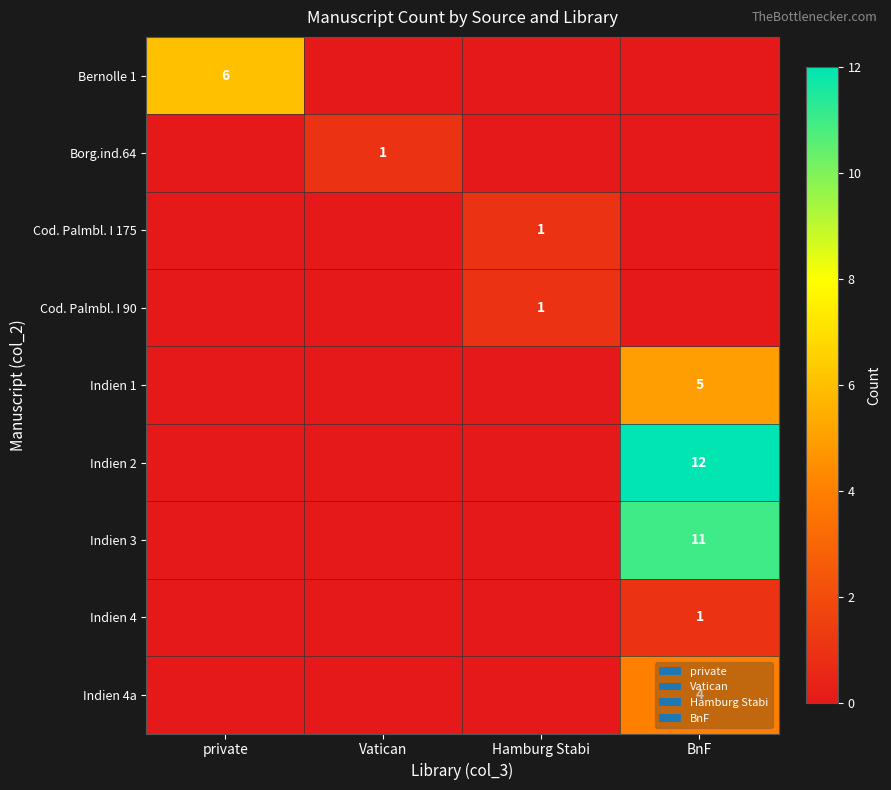

Is it true that Indien 4 equals 1 at BnF?

True